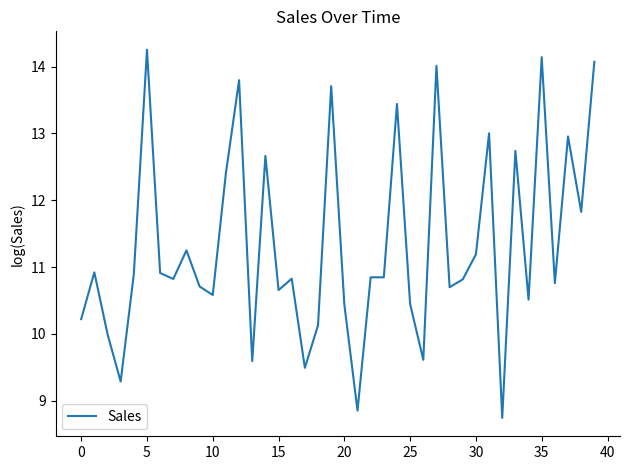

What is the greatest value displayed?

14.3